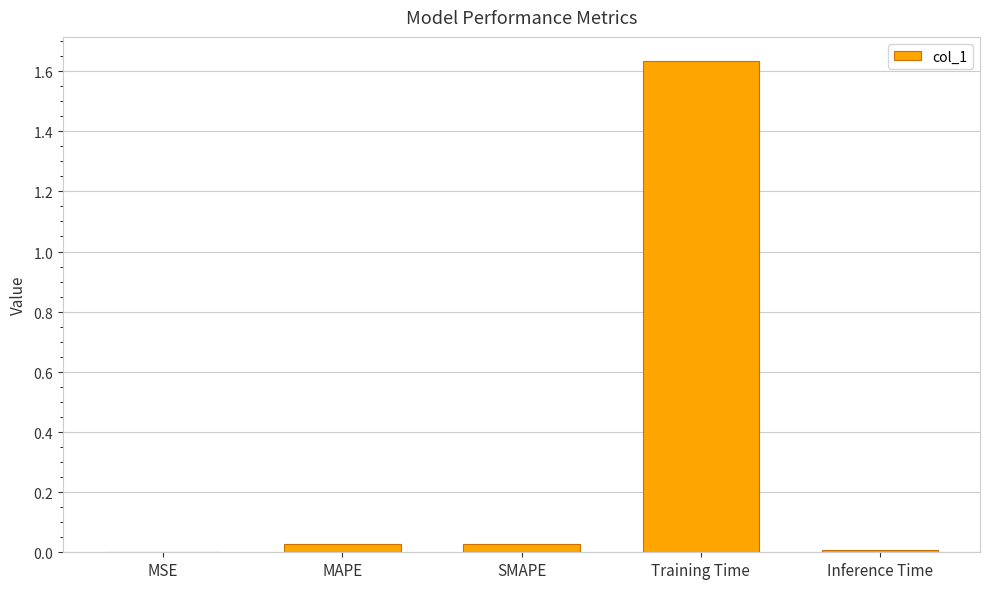

At which label is the value closest to 0?

MSE